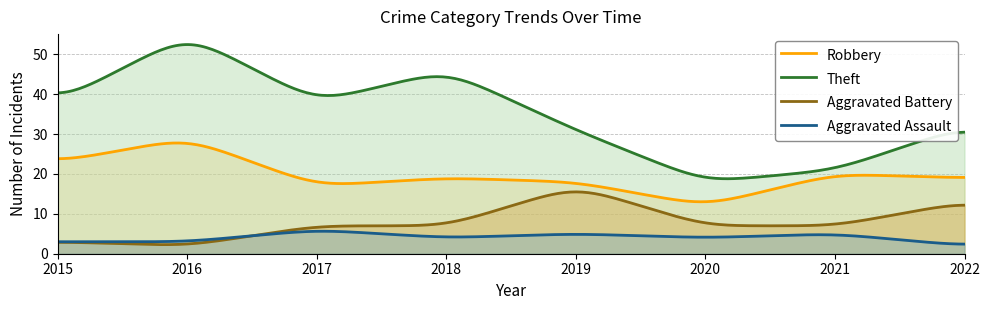

True or false: Robbery and Theft intersect in this chart.

False